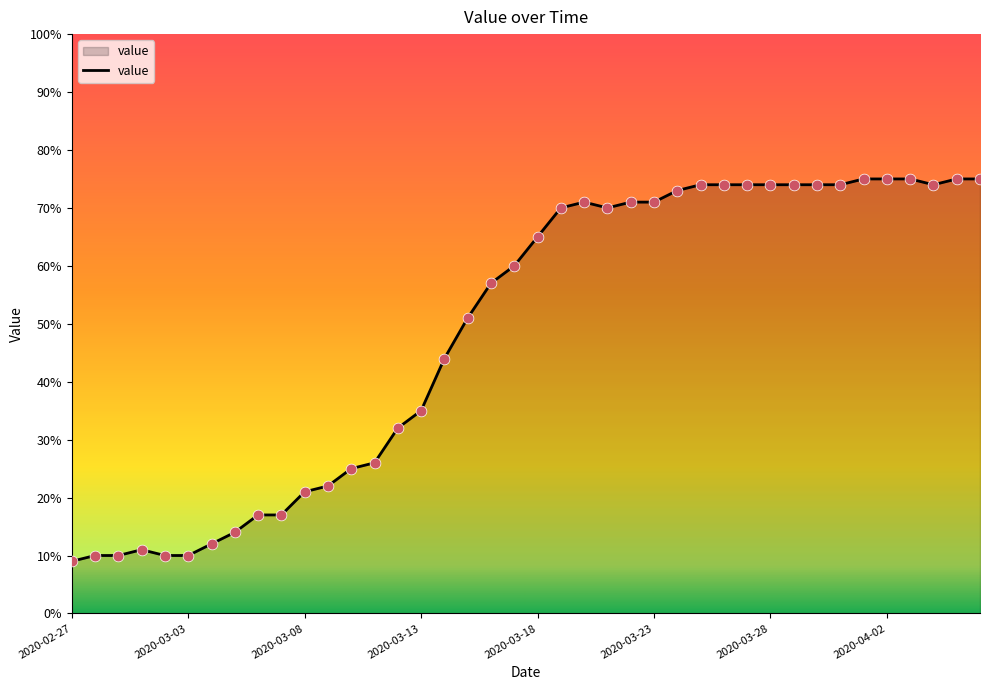

What is the minimum value shown in the chart?

9